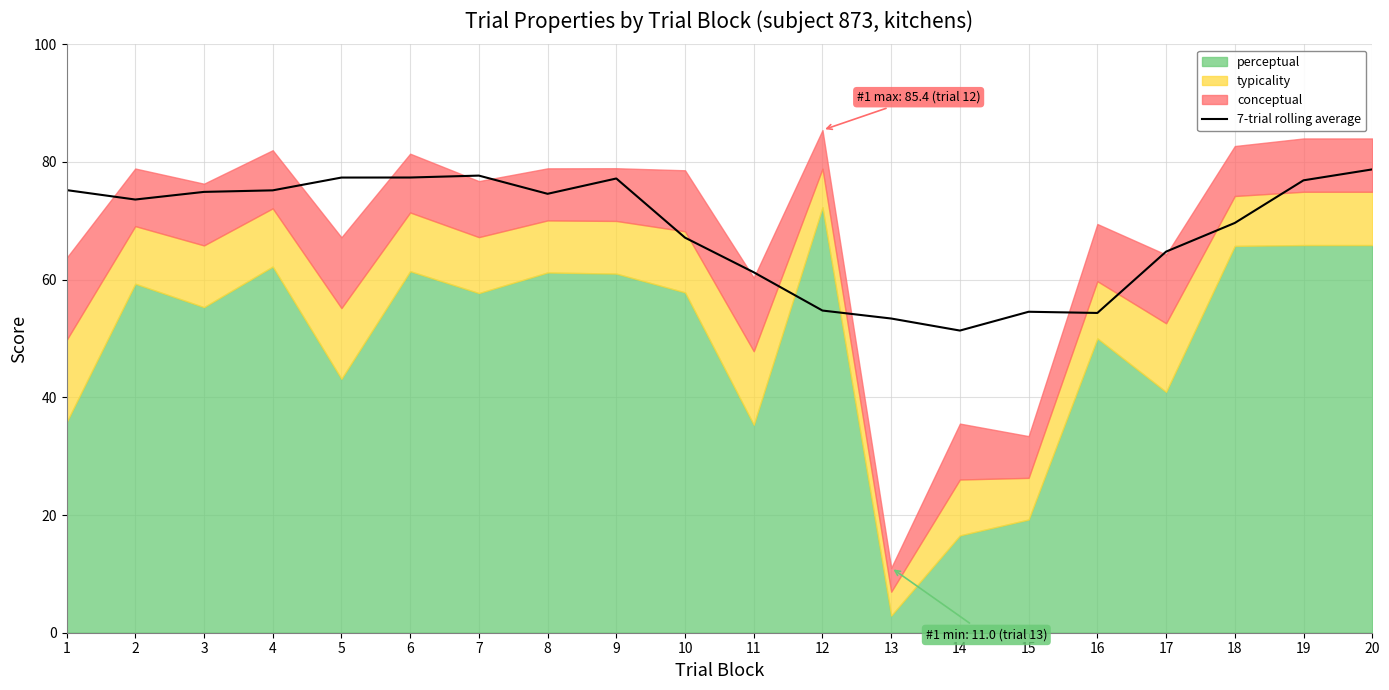

The value at 7 is 114.7. True or false?

False